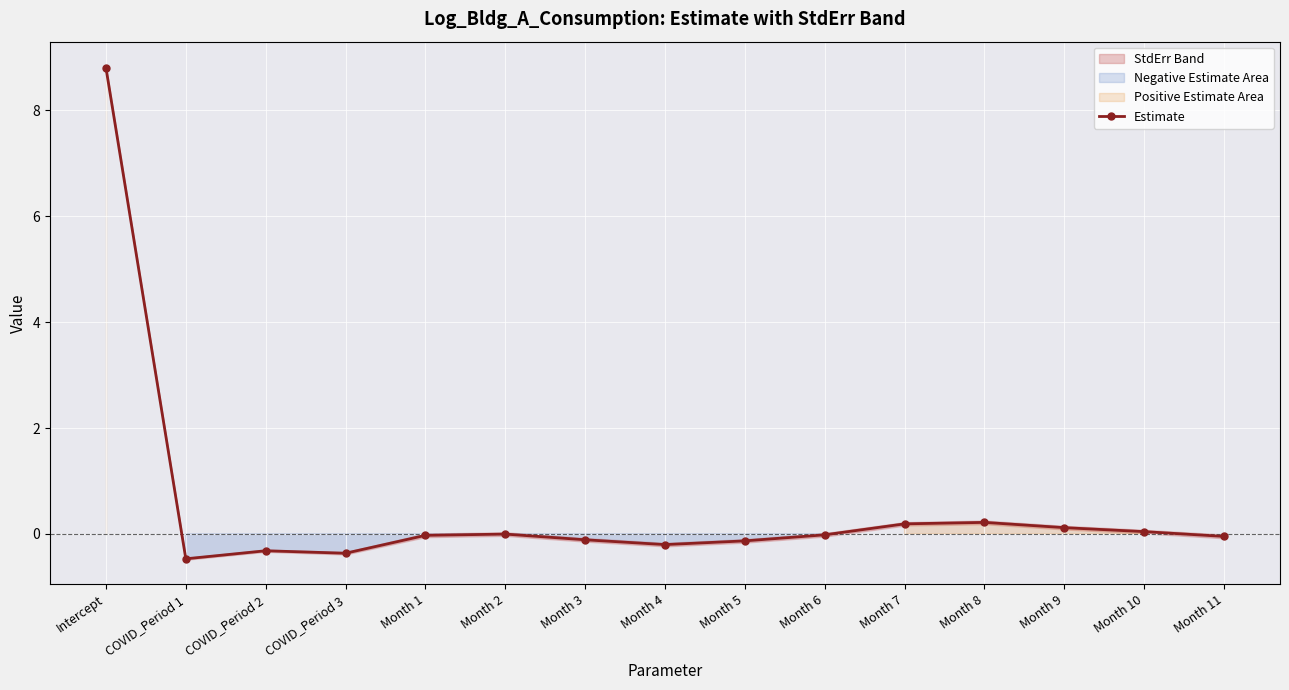

How many points are lower than both their immediate neighbors (excluding endpoints)?

3